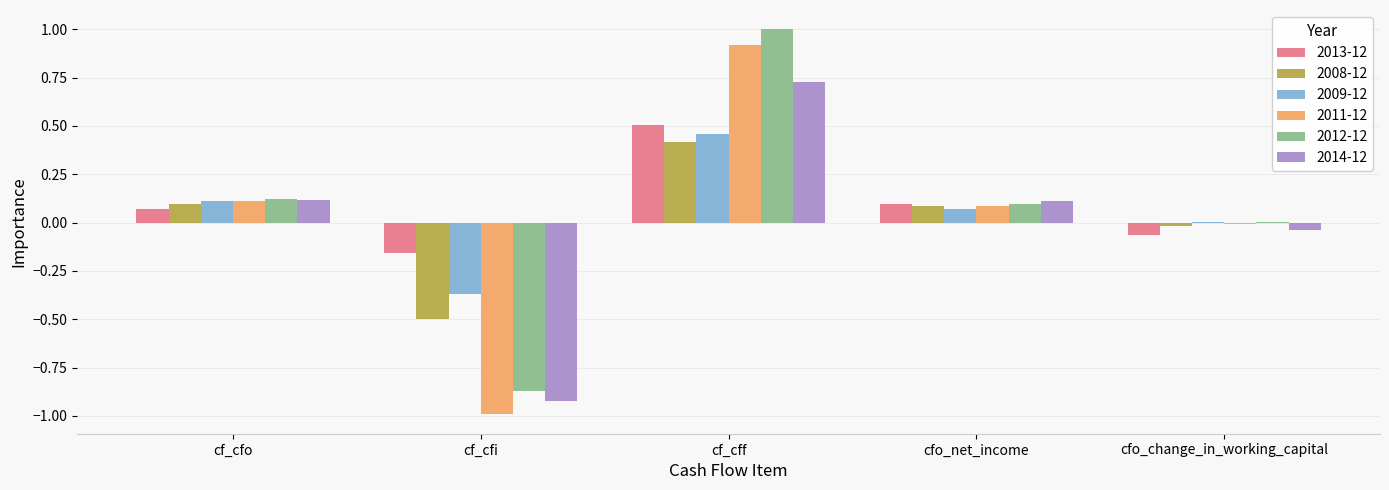

At which category is the sum across all series the highest?

cf_cff